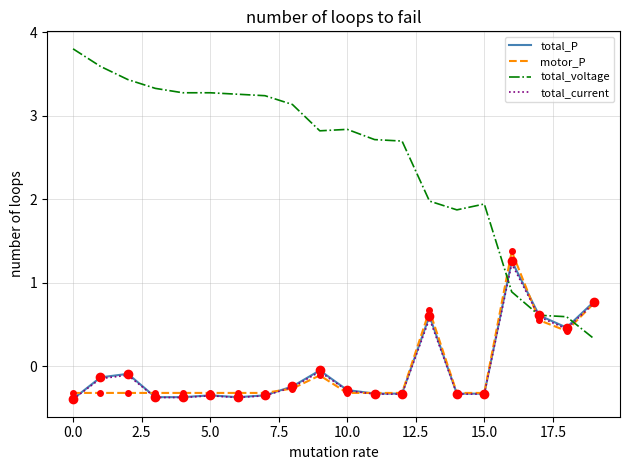

What is the minimum value for total_current?

-0.4